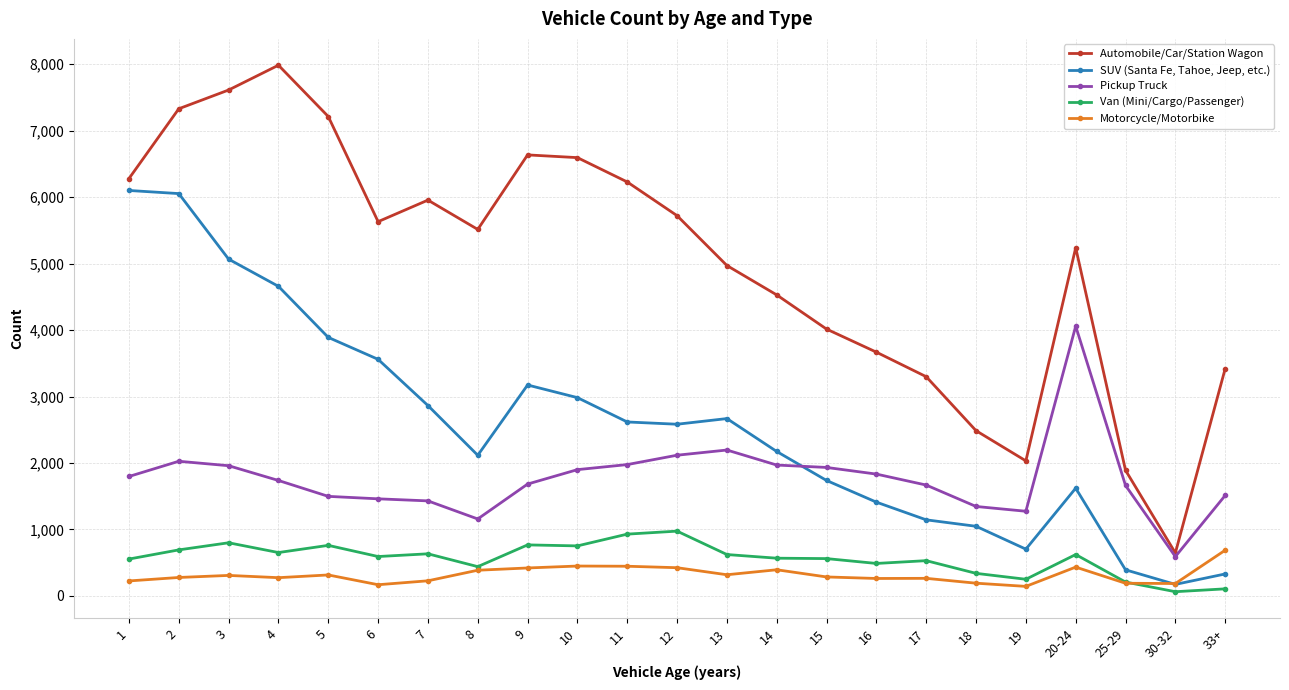

What is the maximum value for Pickup Truck?

4058